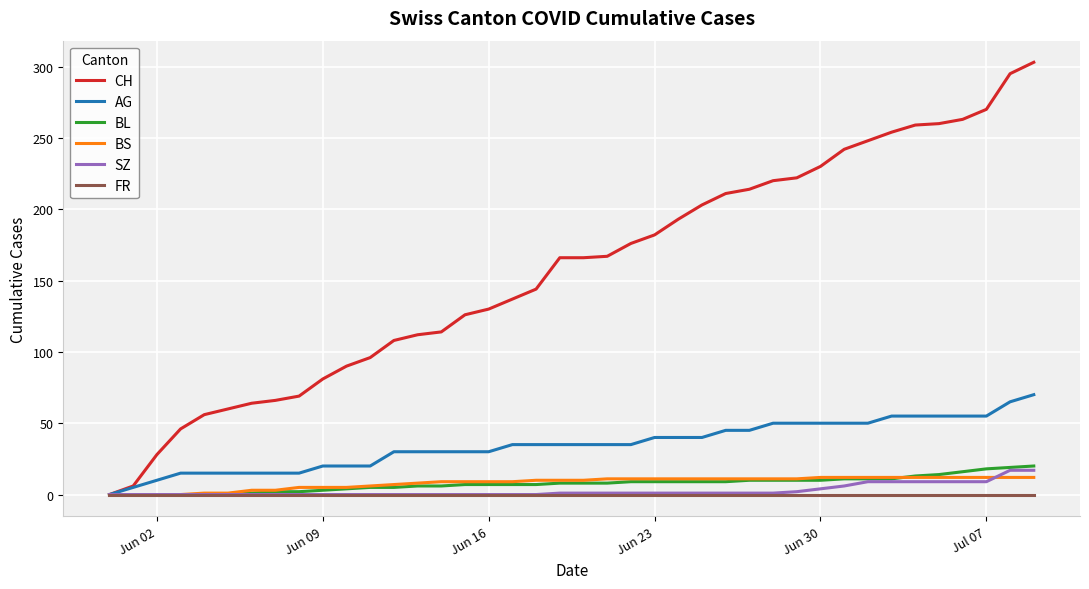

At how many categories does at least one series exceed 79?

31